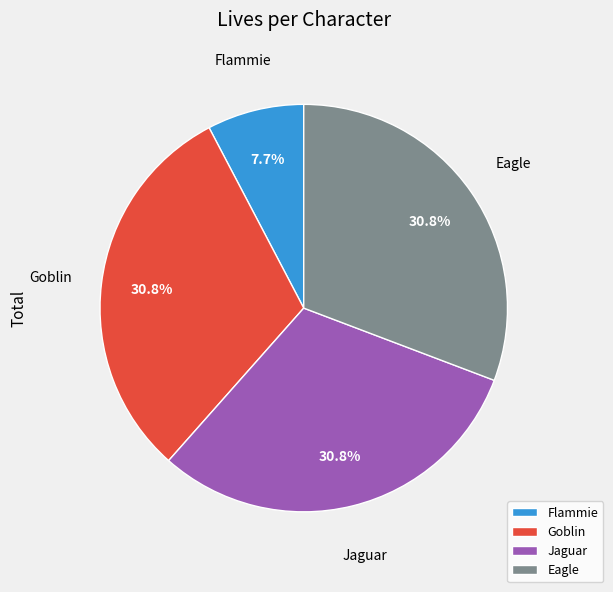

True or false: Flammie accounts for 8% of the total.

True